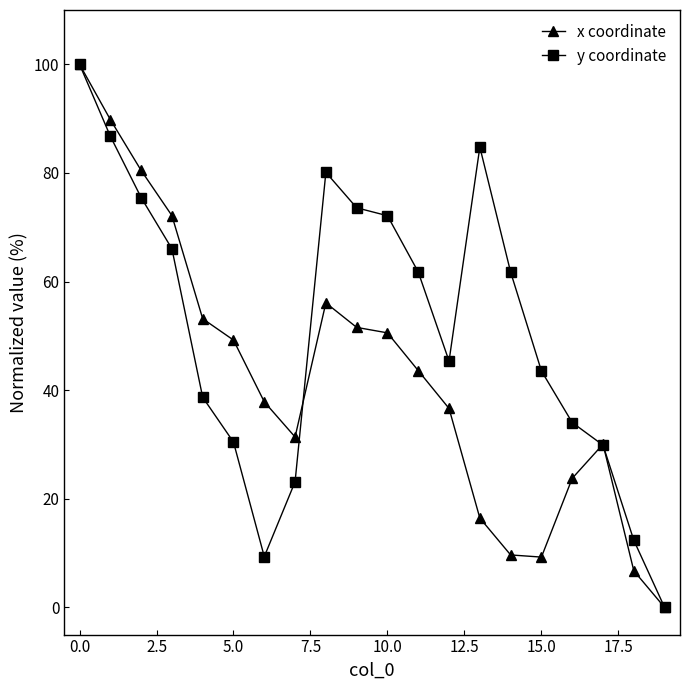

List the series in order of their overall mean, lowest first.

x coordinate, y coordinate